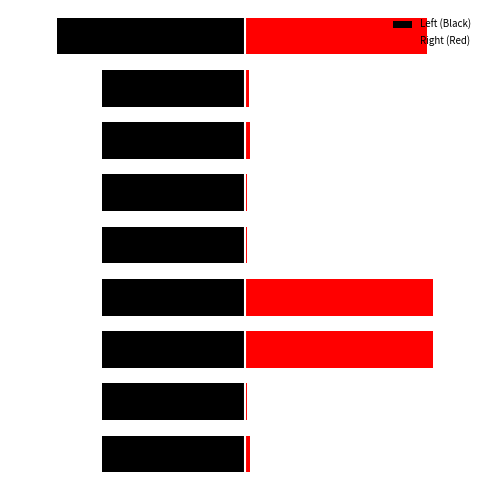

What is the minimum value for Right (Red)?

0.9